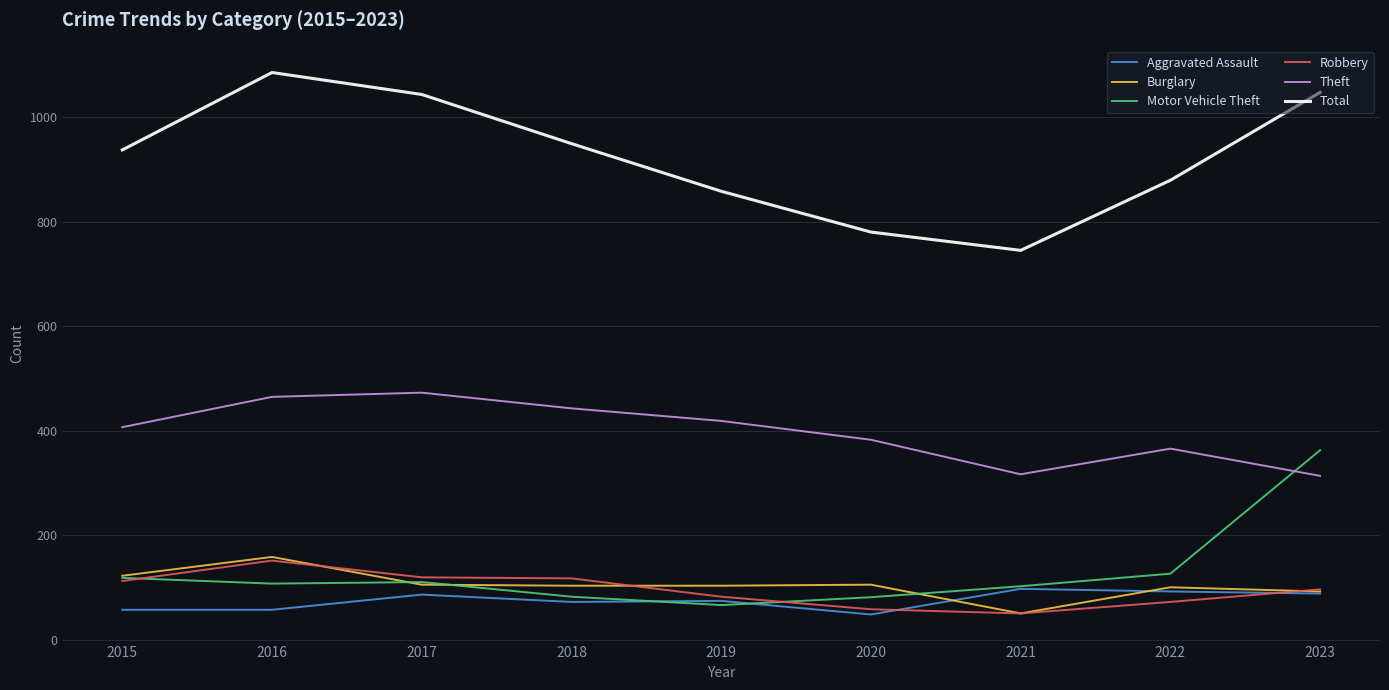

What is the difference between the second highest and second lowest values in the Robbery series?

61